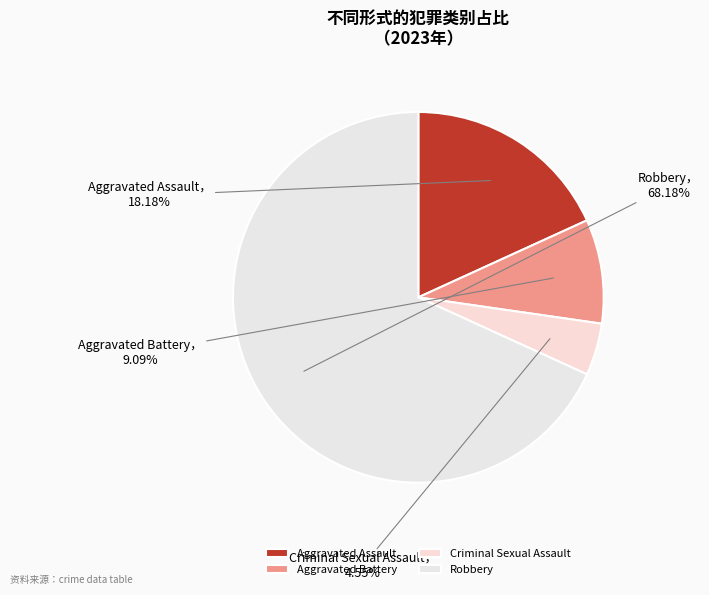

What is the change in value from Criminal Sexual Assault to Robbery?

+14